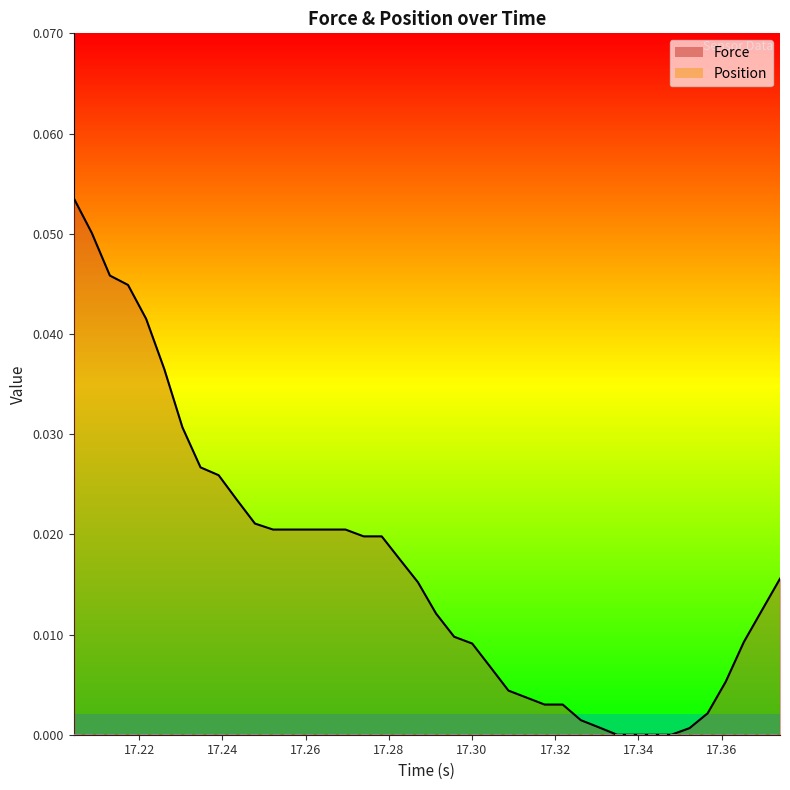

How many values in Force are above zero?

36